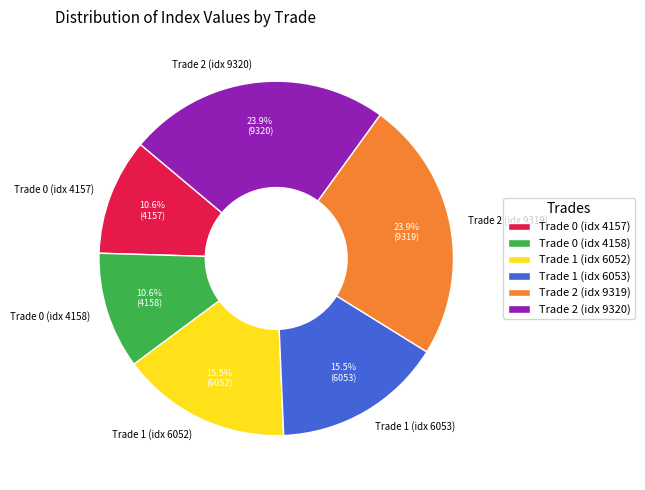

Is there a majority slice in this chart?

No